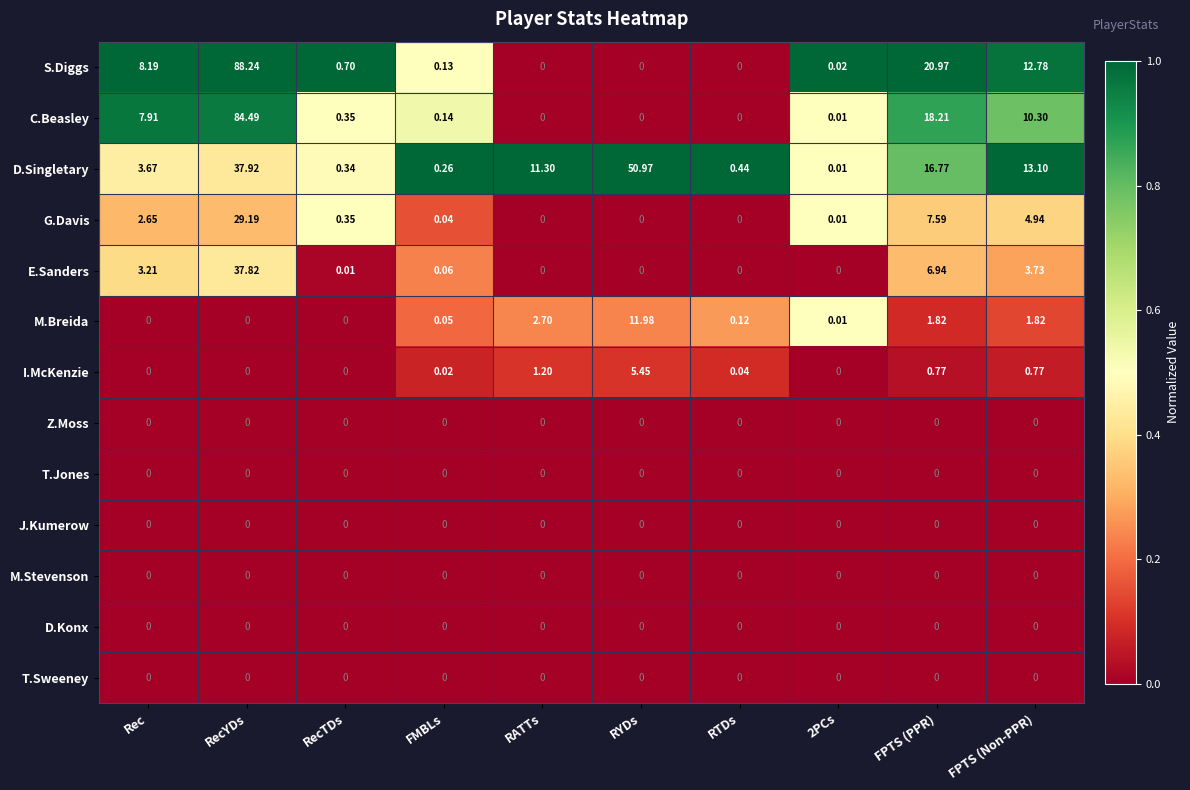

Where is G.Davis nearest to the value 14?

FPTS (PPR)